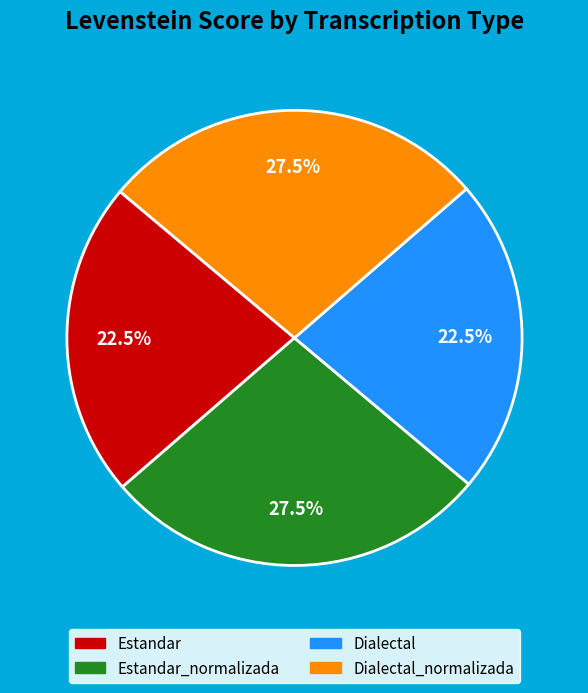

Is there a majority slice in this chart?

No